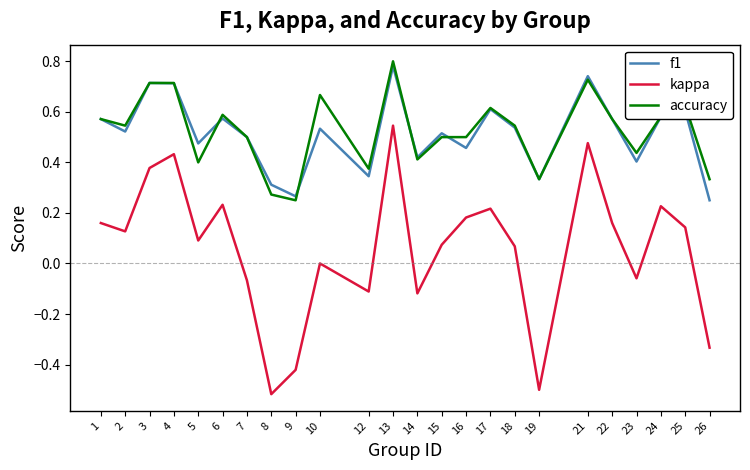

What are all the series names shown in the legend?

f1, kappa, accuracy